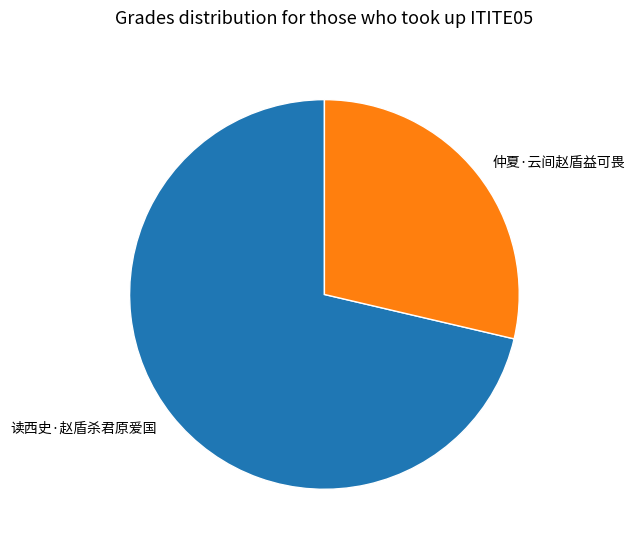

Is it true that 读西史·赵盾杀君原爱国 is 77% of the pie?

False